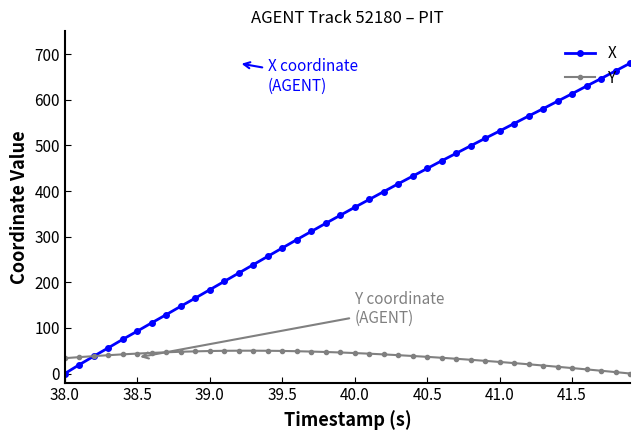

What is the highest value of the Y series?

50.0